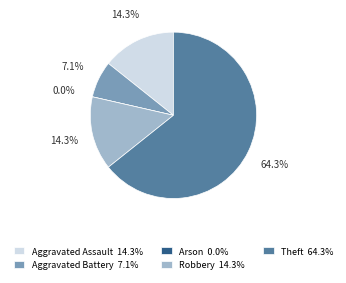

Do Arson and Aggravated Assault together represent more than half of the pie?

No